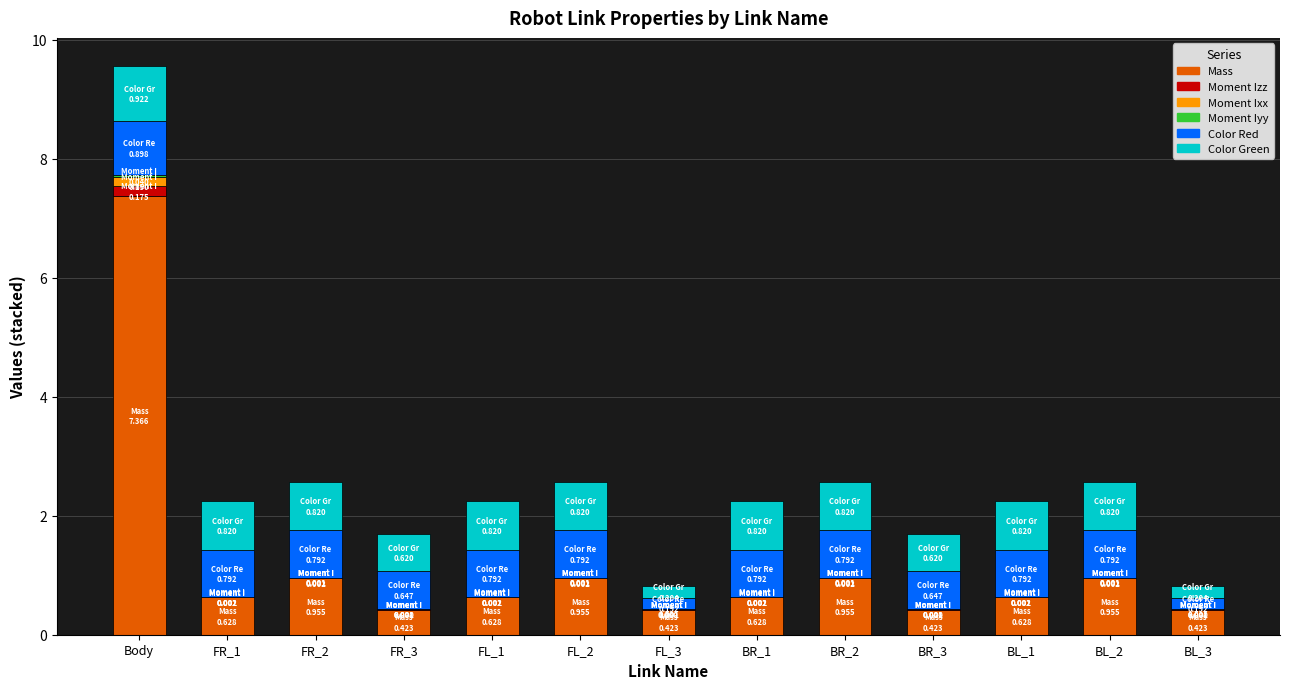

At which category is the sum across all series the highest?

Body